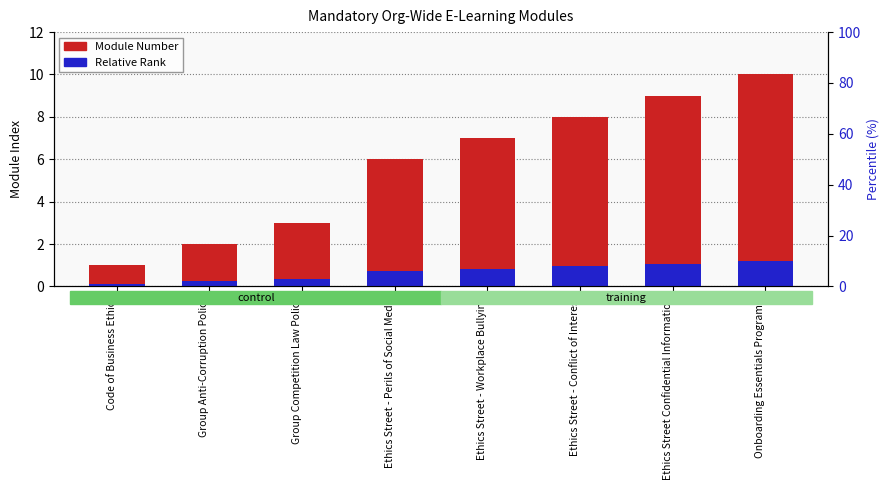

At which category is the sum across all series the highest?

Onboarding Essentials Program 2